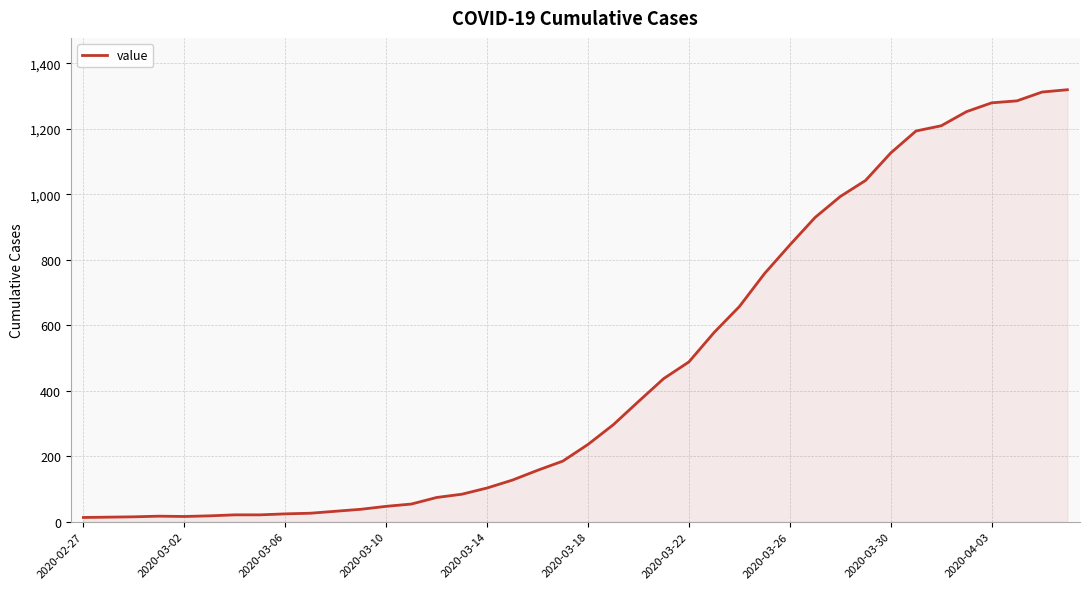

What is the difference between the maximum and minimum values?

1306